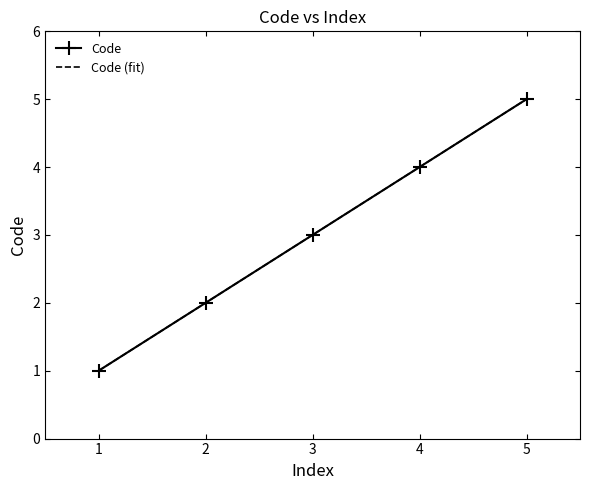

The Code series shows 5 at 5. True or false?

True